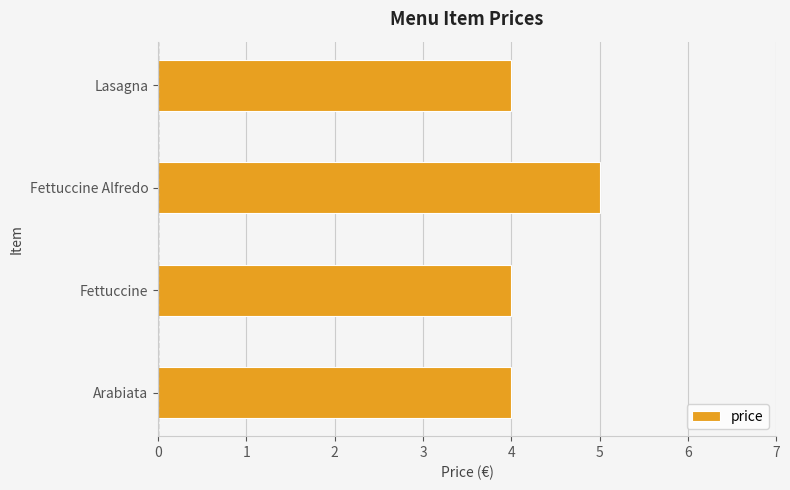

What value does the data have at Arabiata?

4